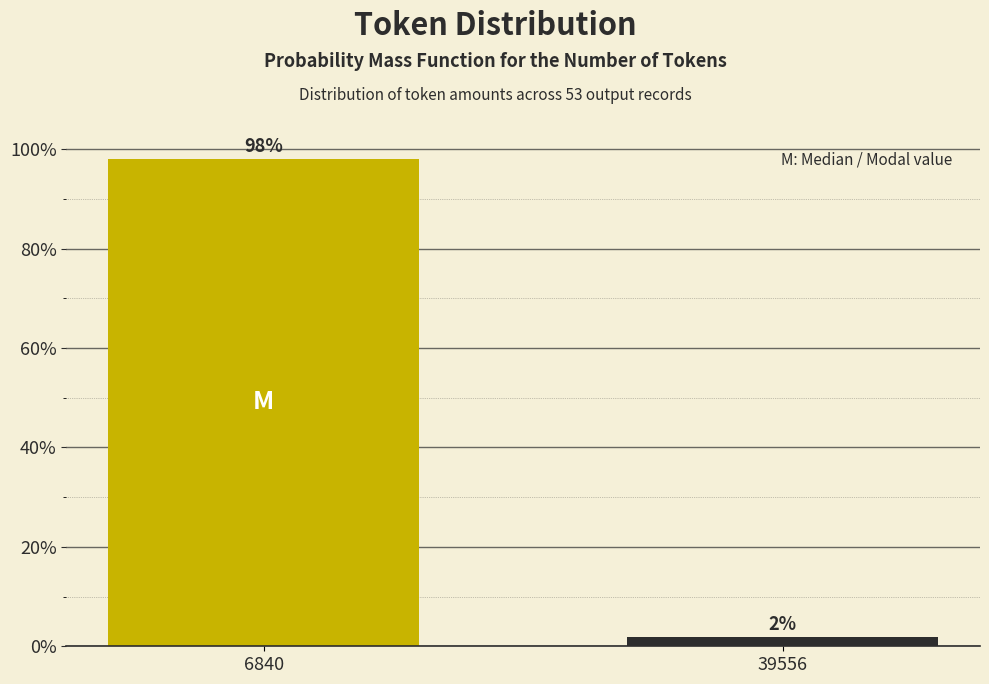

The value at 6840 is 57.4. True or false?

False